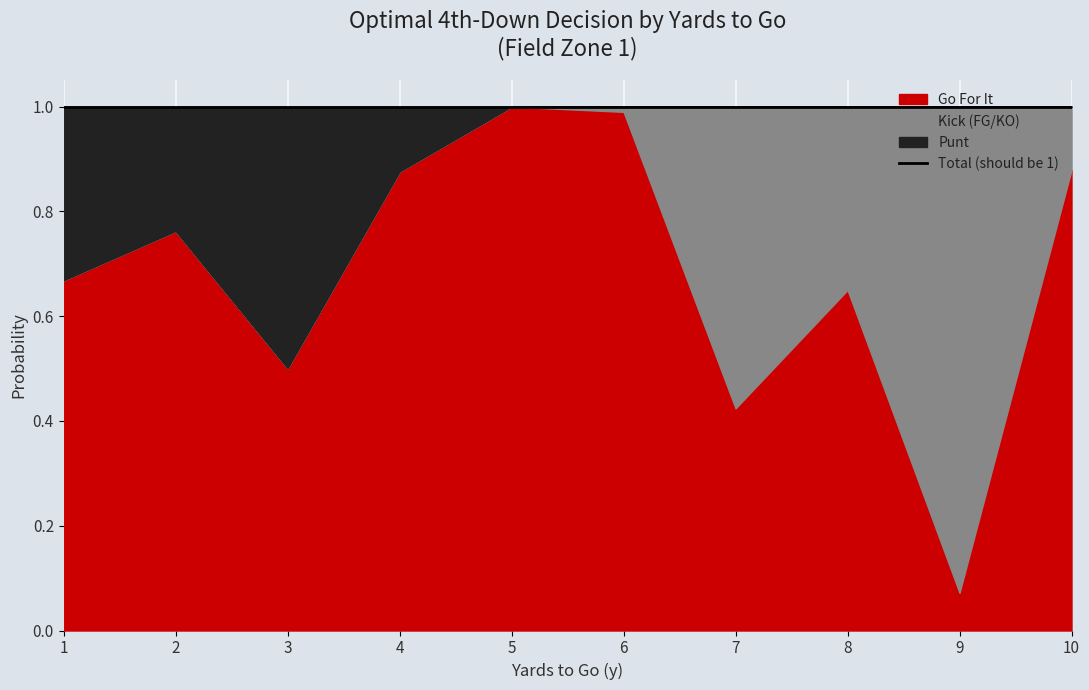

Reading left to right, transcribe all the data shown in this chart.

gofor: 0.7	0.8	0.5	0.9	1.0	1.0	0.4	0.7	0.1	0.9
kick: 0.0	0.0	0.0	0.0	0.0	0.0	0.6	0.3	0.9	0.1
punt: 0.3	0.2	0.5	0.1	0.0	0.0	0.0	0.0	0.0	0.0